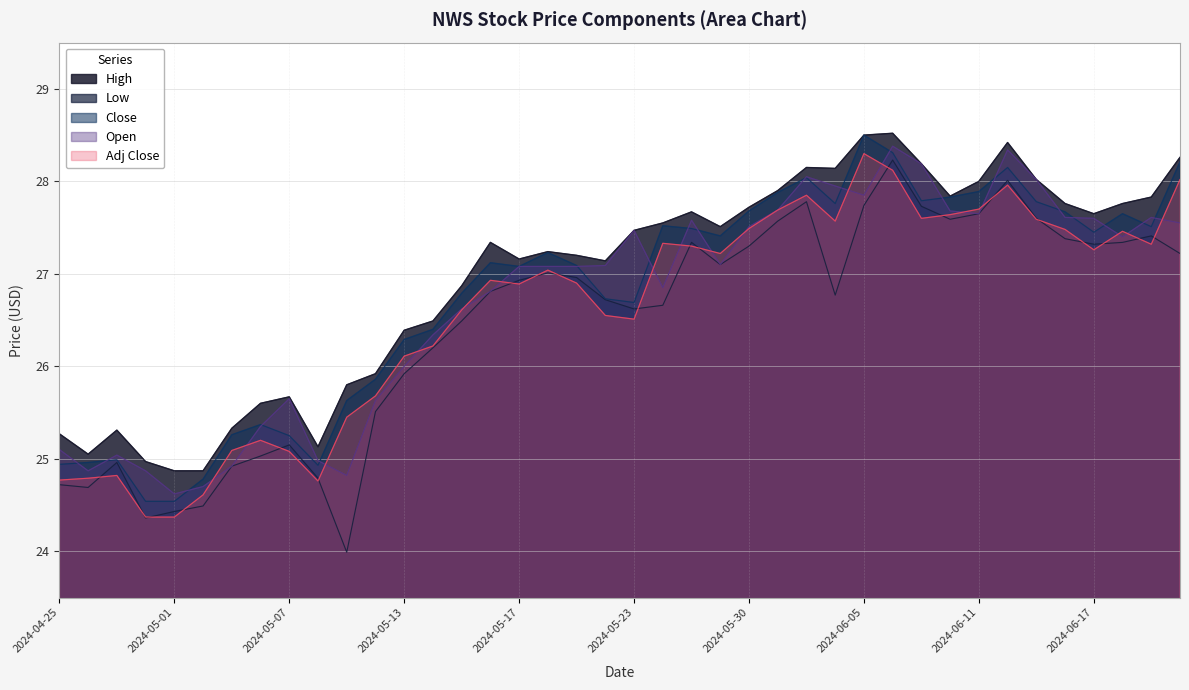

Is the value of High at 2024-05-07 greater than the value of Open at 2024-05-10?

Yes